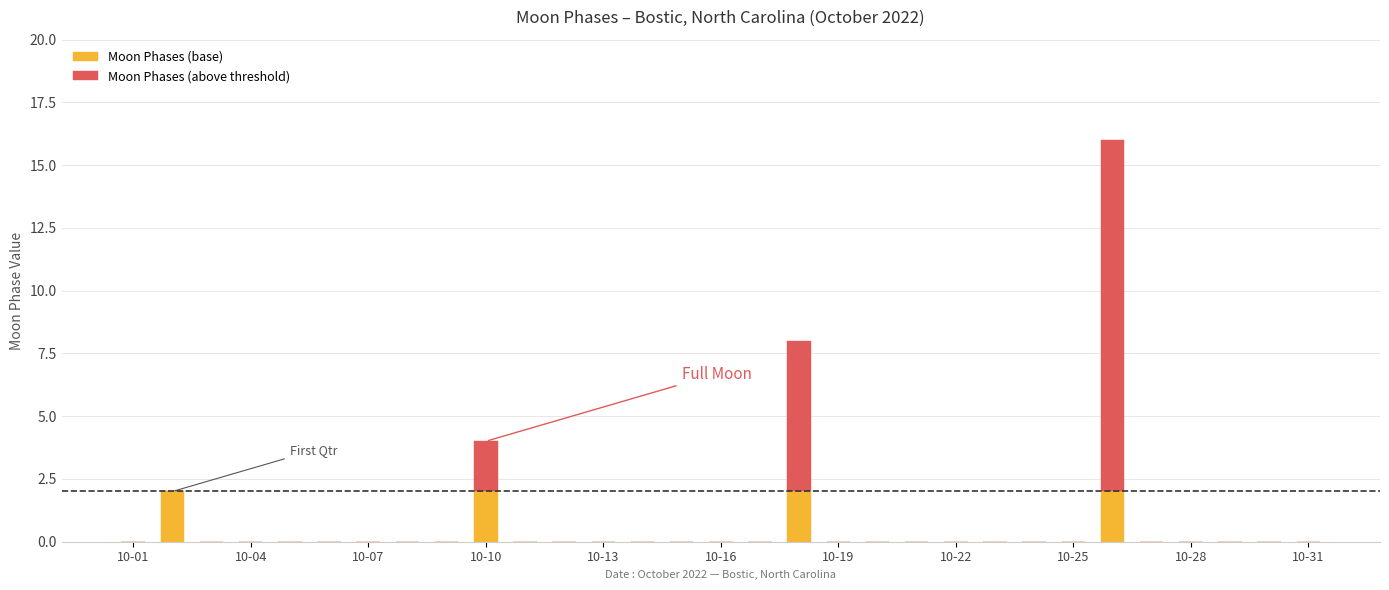

Are the bars grouped side by side (vs. stacked)?

No